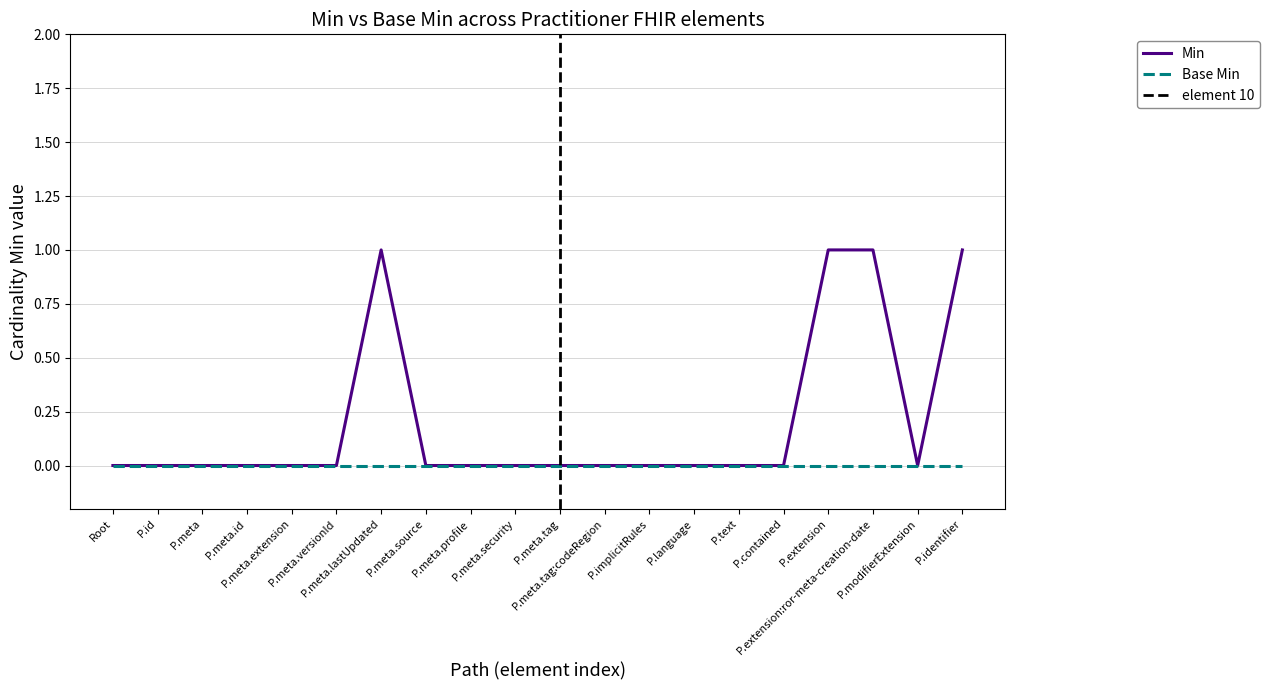

Reading right to left, extract all data points from this chart.

1	0	1	1	0	0	0	0	0	0	0	0	0	1	0	0	0	0	0	0